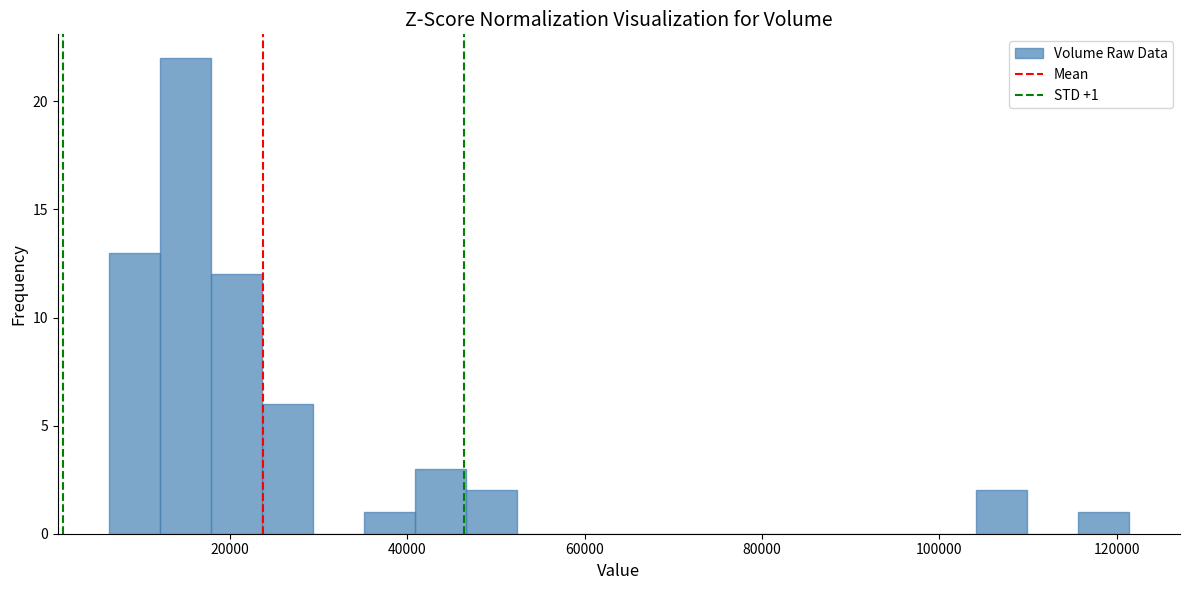

Read against the x-axis, roughly where is the centre of the tallest bar?

14000